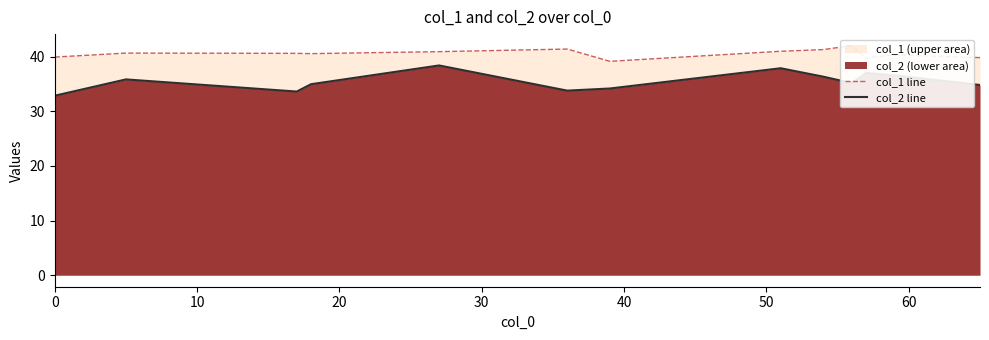

What is the lowest value of the col_2 line series?

32.9